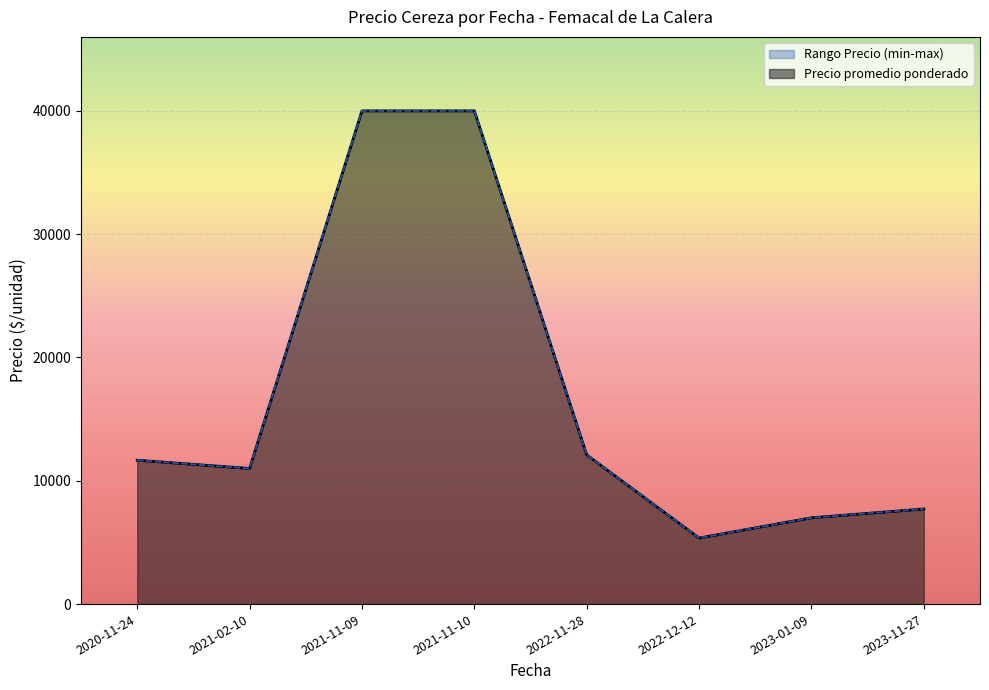

What is the difference between the Precio promedio ponderado values at 2023-11-27 and 2022-12-12?

2357.1